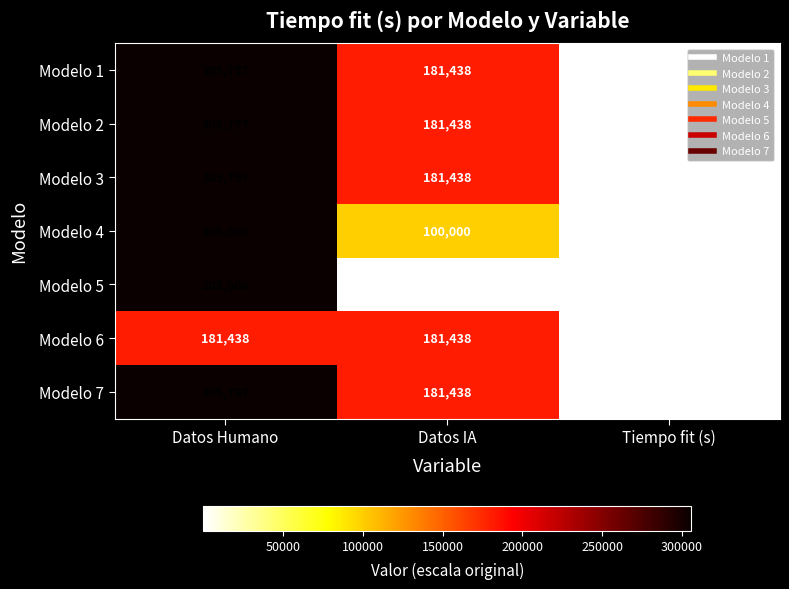

What is the approximate value of Modelo 4 at Datos Humano?

305000